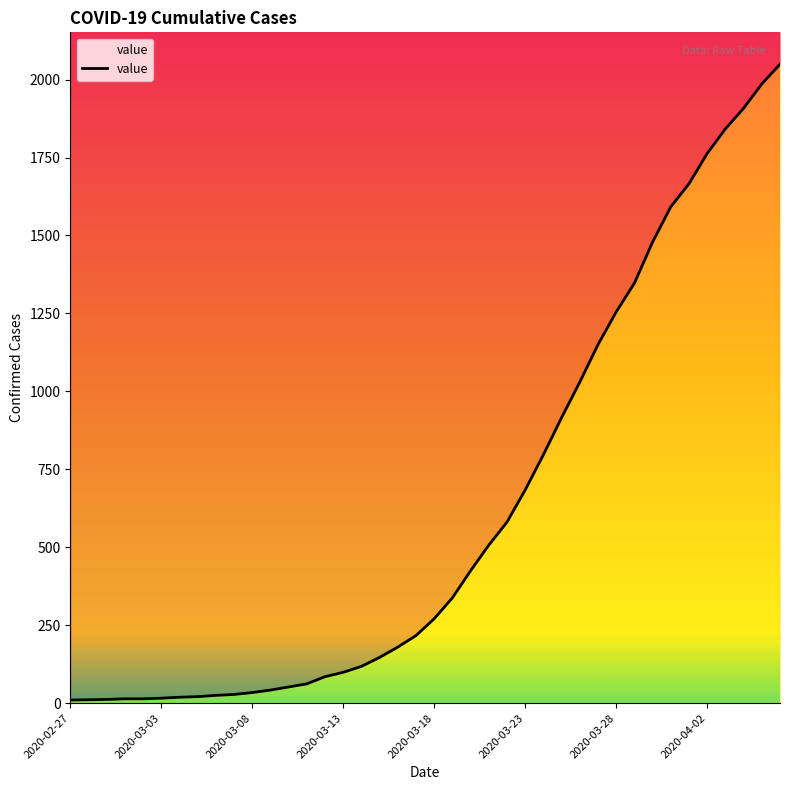

How many lines are shown in the chart?

1